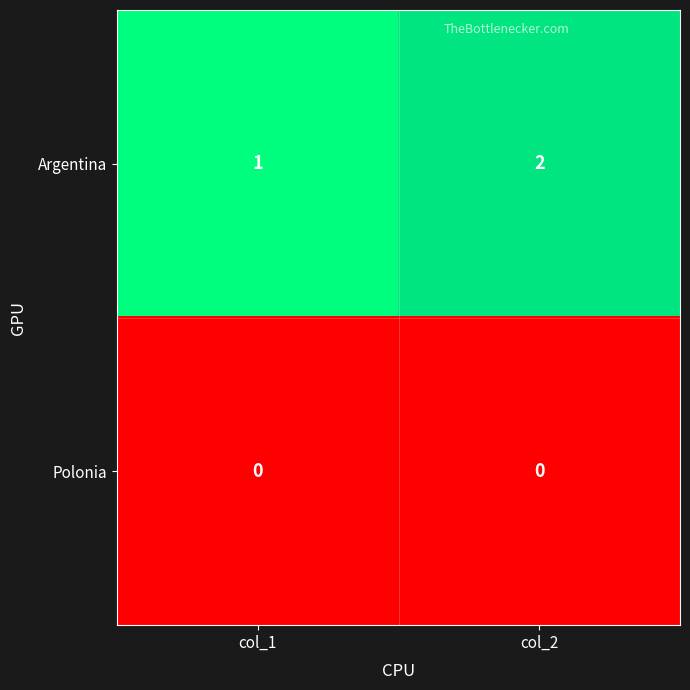

How many data points does each series have?

2